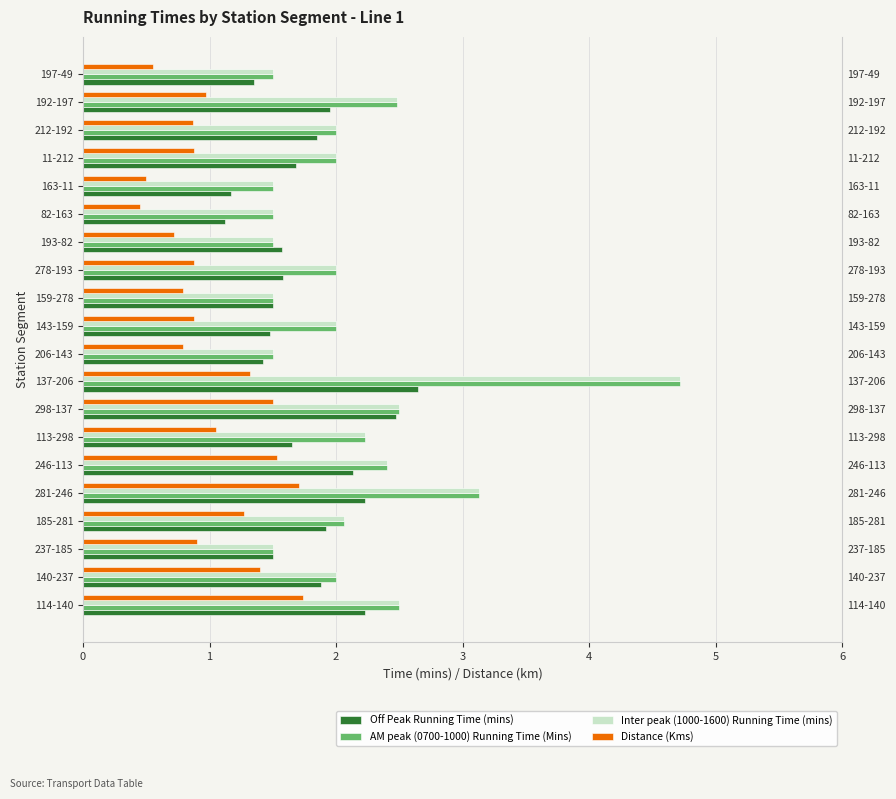

At 114-140, list the series in order from largest to smallest.

AM peak (0700-1000) Running Time (Mins), Inter peak (1000-1600) Running Time (mins), Off Peak Running Time (mins), Distance (Kms)